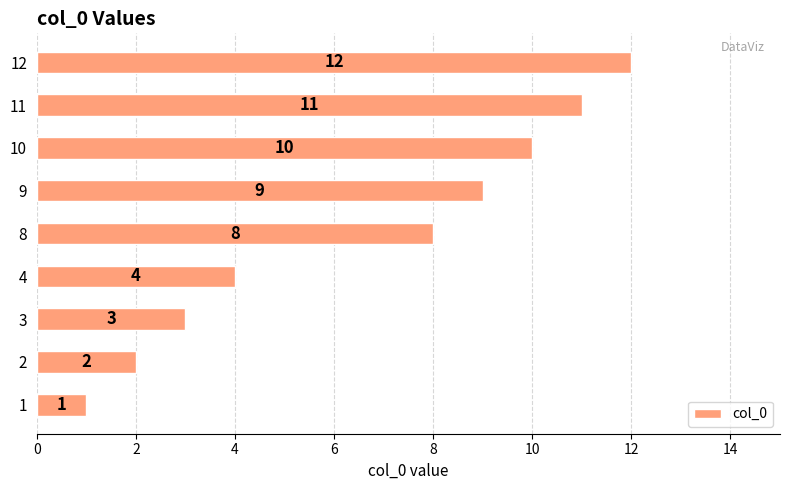

At which label is the value closest to 6?

4